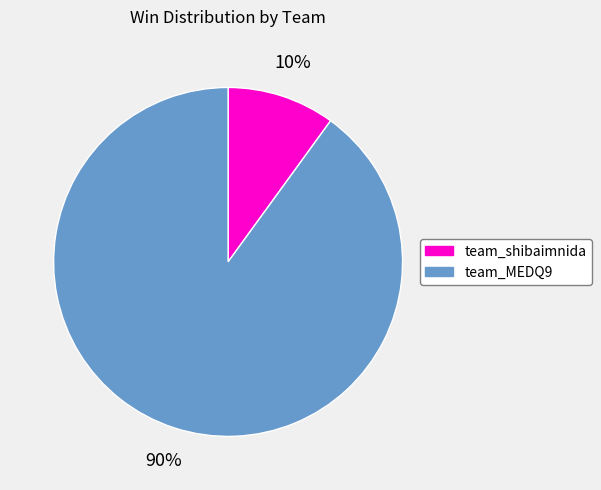

Which slice represents more than half of the pie?

team_MEDQ9